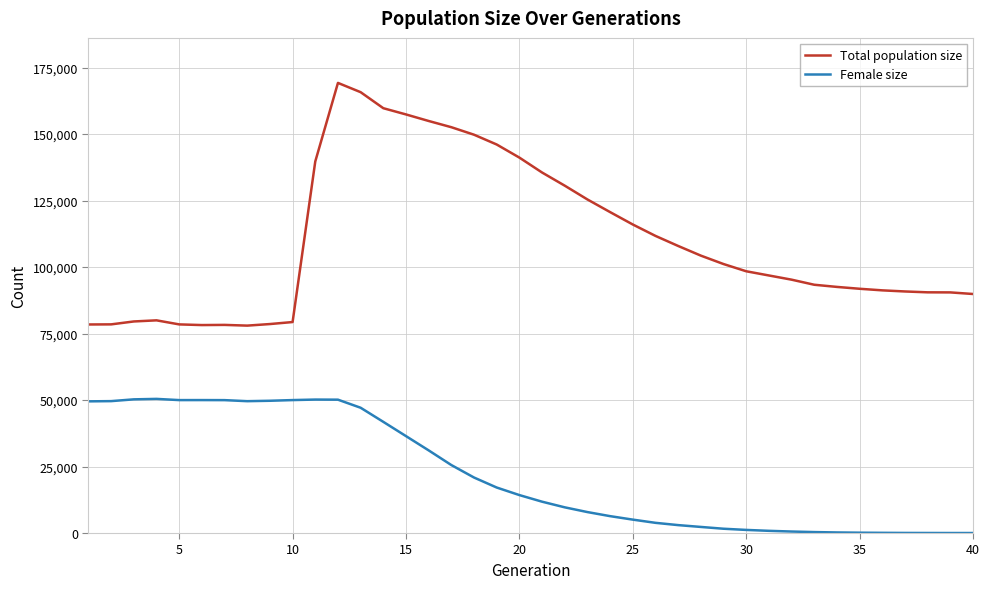

Which series has the largest total across all categories?

Total population size